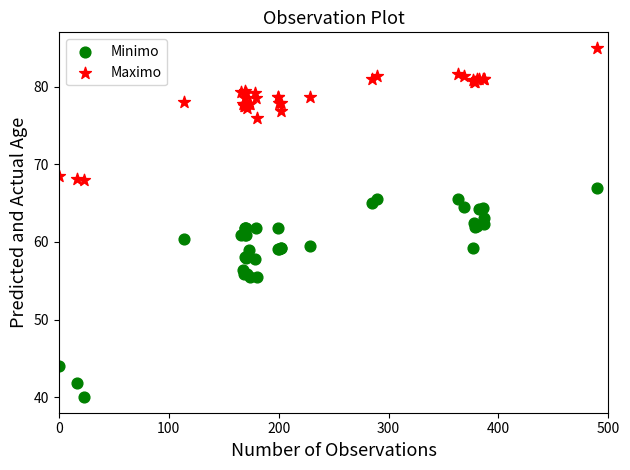

Which series contains the lowest Y value?

Minimo